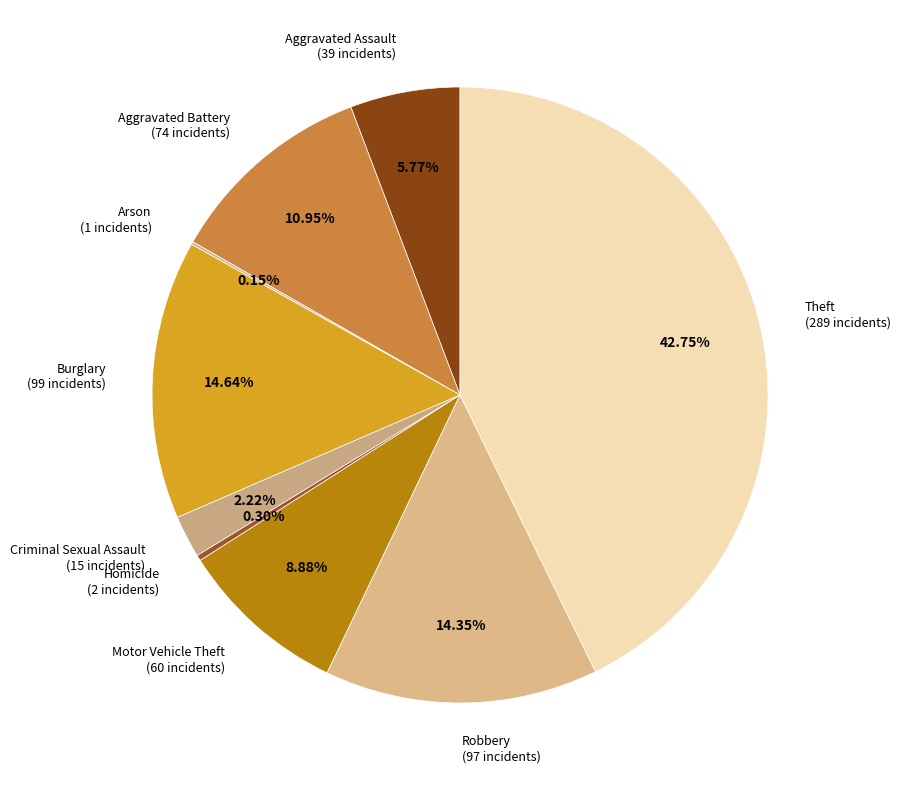

To the nearest percent, what portion does Aggravated Battery represent?

11%